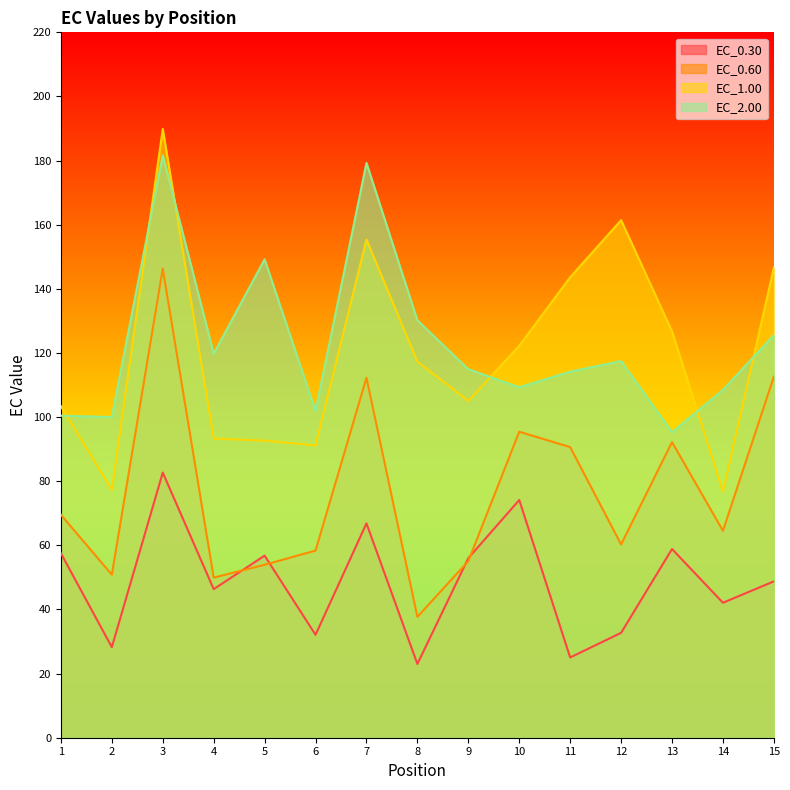

At how many categories does at least one series exceed 37?

15